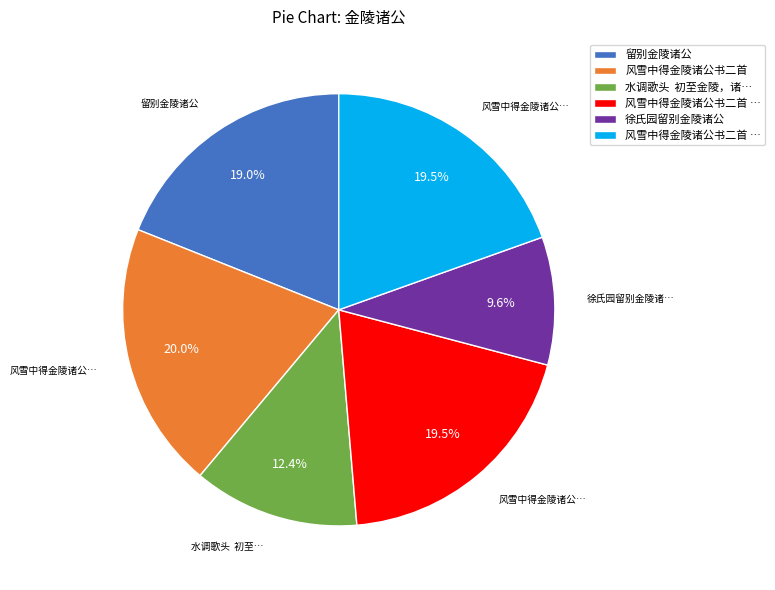

Is there a majority slice in this chart?

No